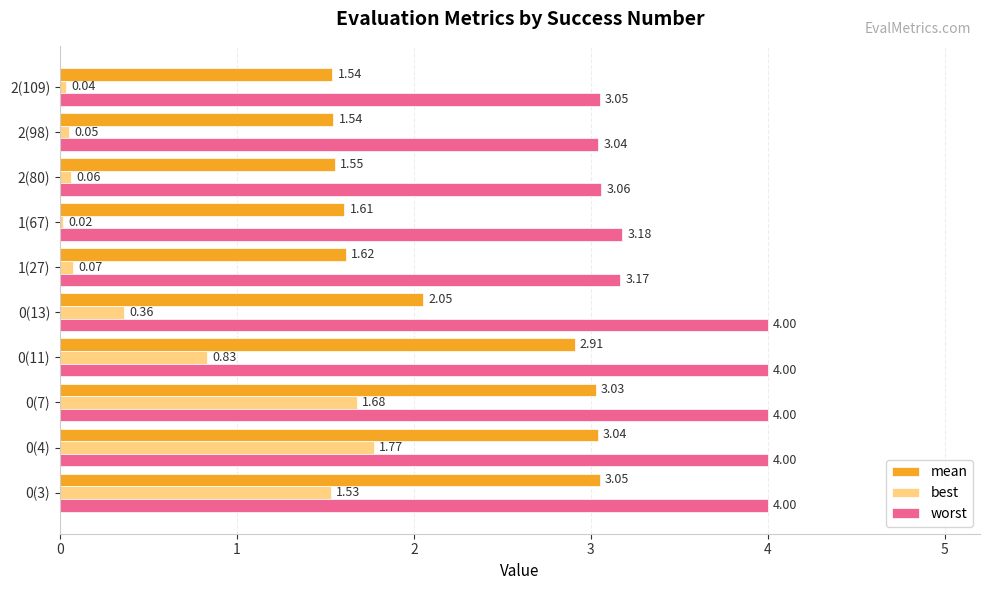

Rank the series by their maximum value, from highest to lowest.

worst, mean, best